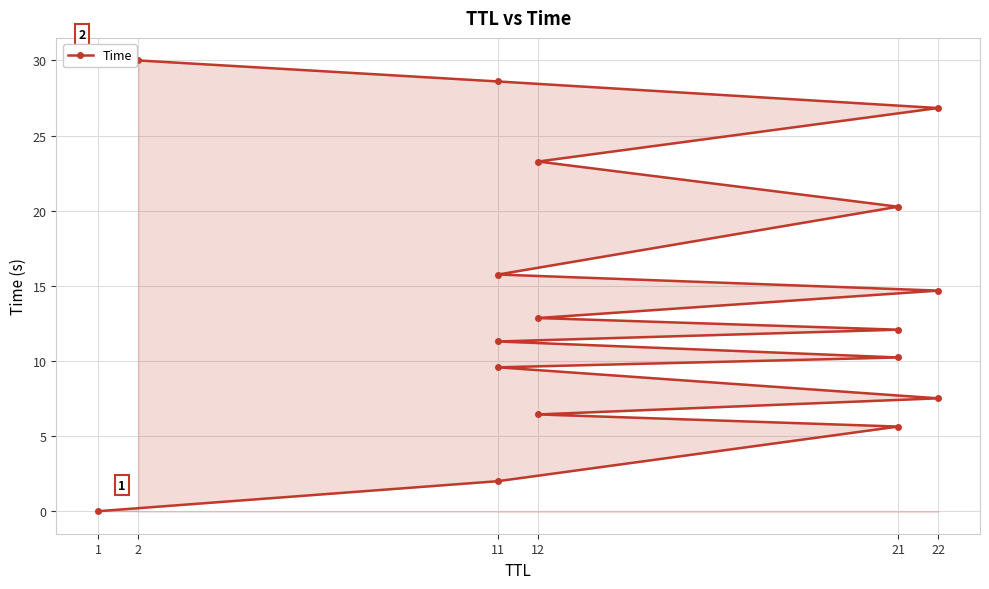

Where does the data first go above 12?

21